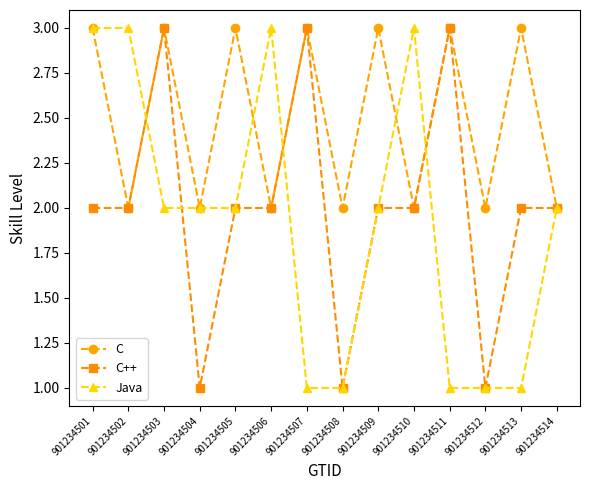

What is the average value of the C++ series?

2